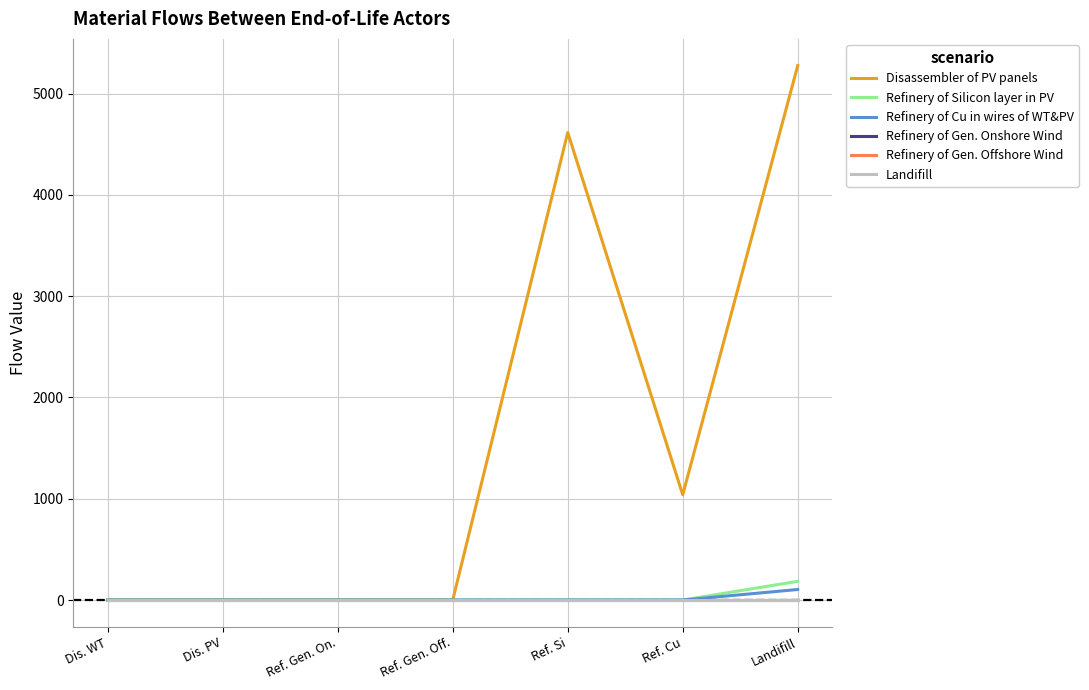

The Refinery of Cu in wires of WT&PV series shows 0.0 at Ref. Si. True or false?

True